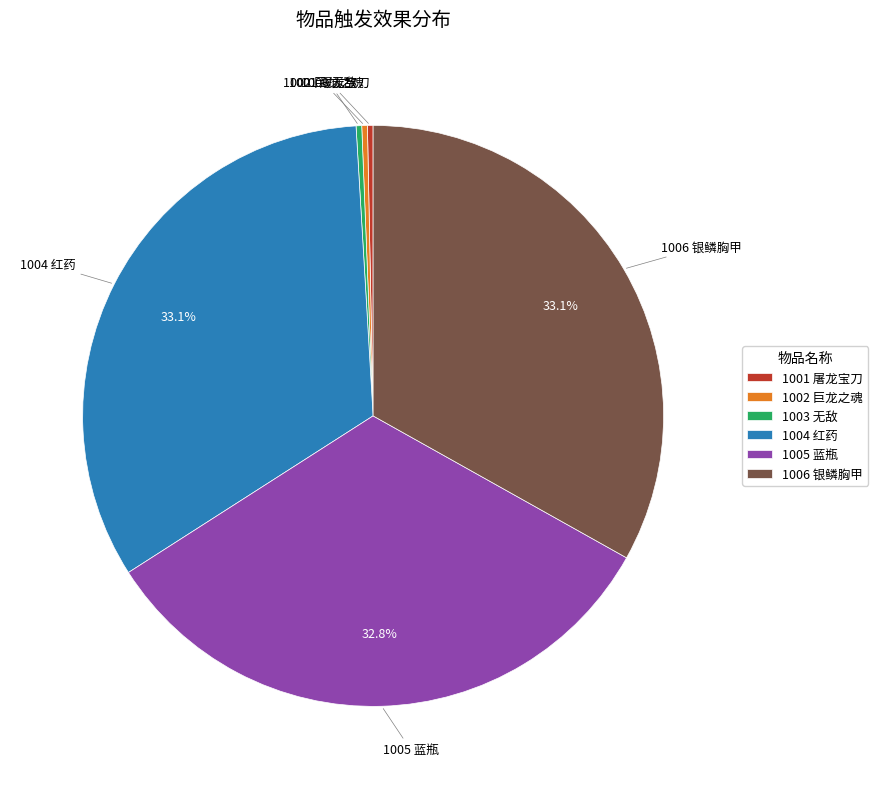

To the nearest percent, what is the difference between the 1001 屠龙宝刀 and 1006 银鳞胸甲 slice percentages?

33%